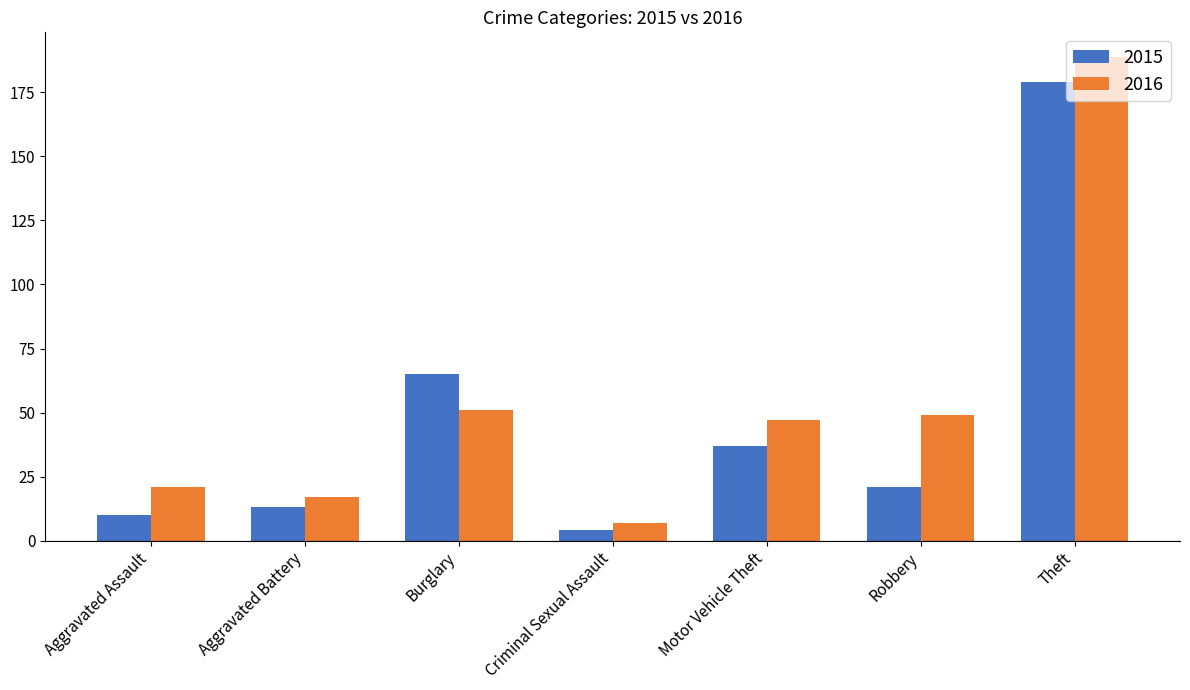

Reading right to left, extract all data points from this chart.

2015: Theft=179	Robbery=21	Motor Vehicle Theft=37	Criminal Sexual Assault=4	Burglary=65	Aggravated Battery=13	Aggravated Assault=10
2016: Theft=189	Robbery=49	Motor Vehicle Theft=47	Criminal Sexual Assault=7	Burglary=51	Aggravated Battery=17	Aggravated Assault=21